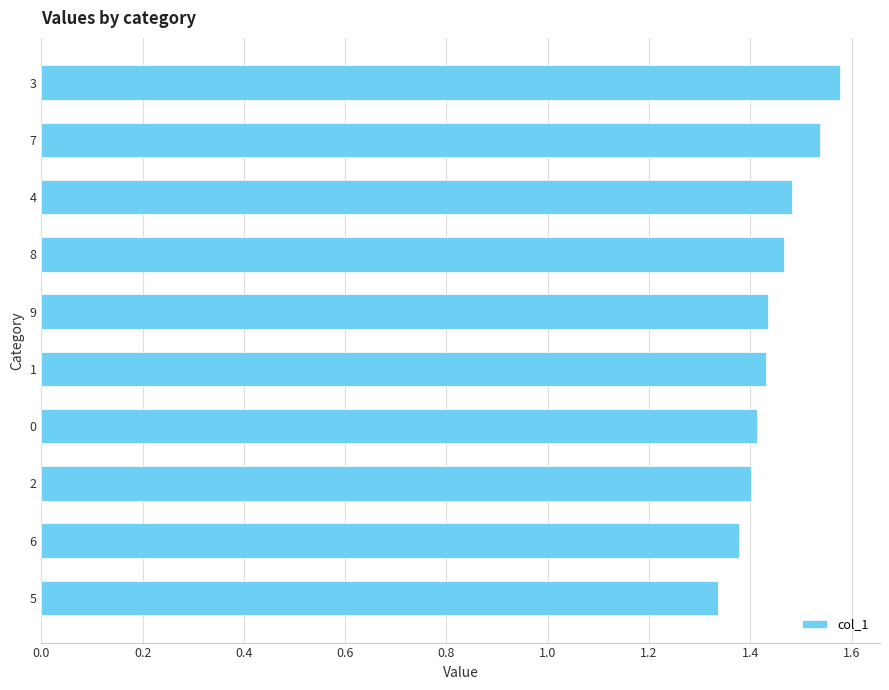

Which label corresponds to the largest value in the chart?

3